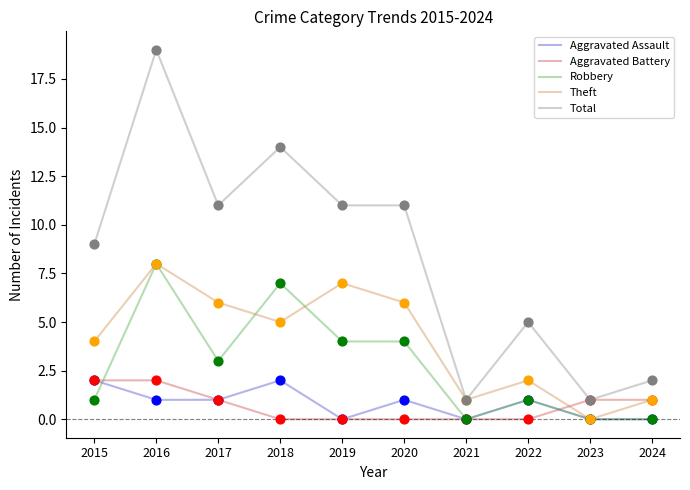

At which category is the sum across all series the highest?

2016